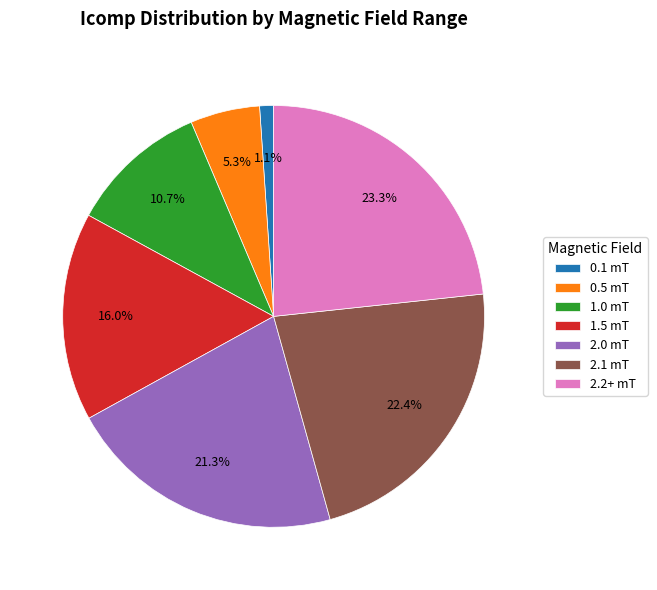

Which category has the biggest portion of the pie?

2.2+ mT